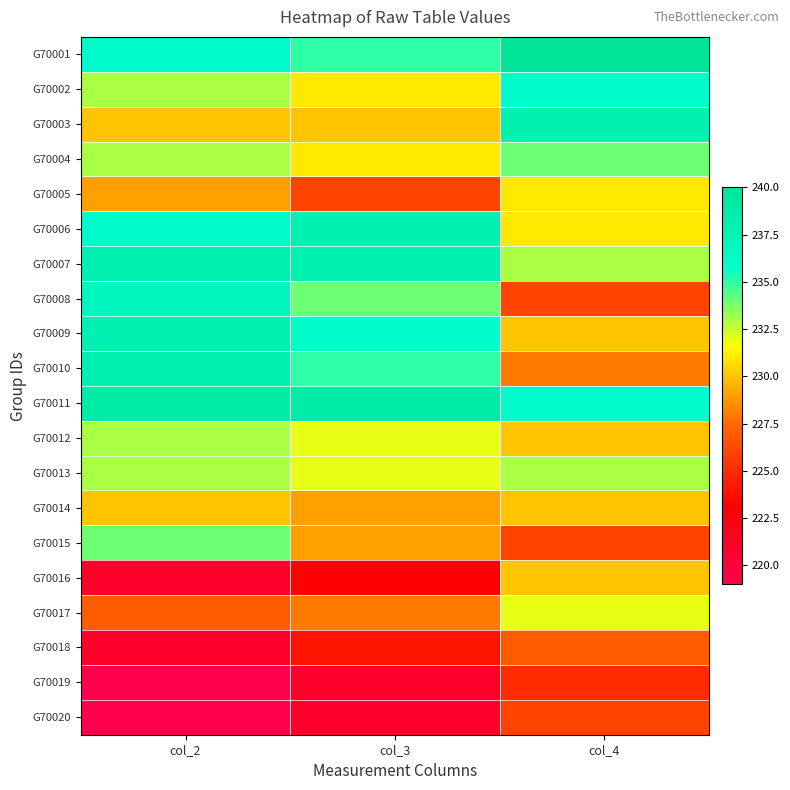

Which series has the largest range (max minus min)?

G70008